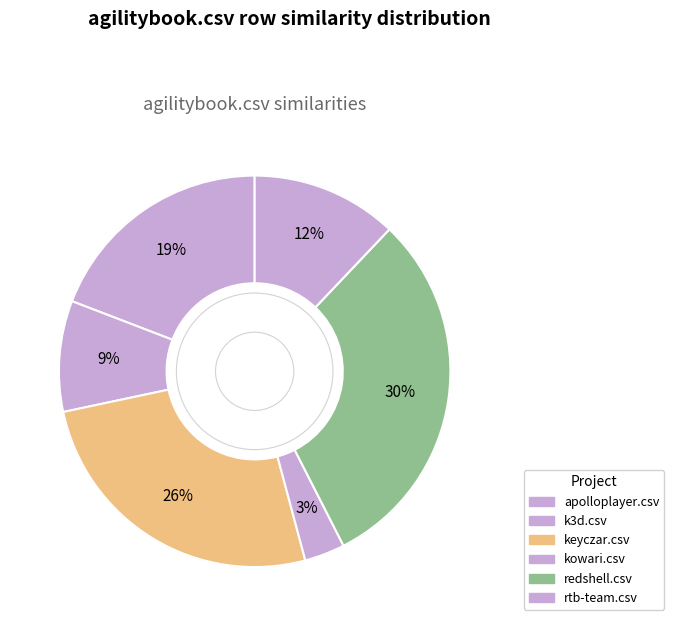

Count the number of slices in the pie.

6